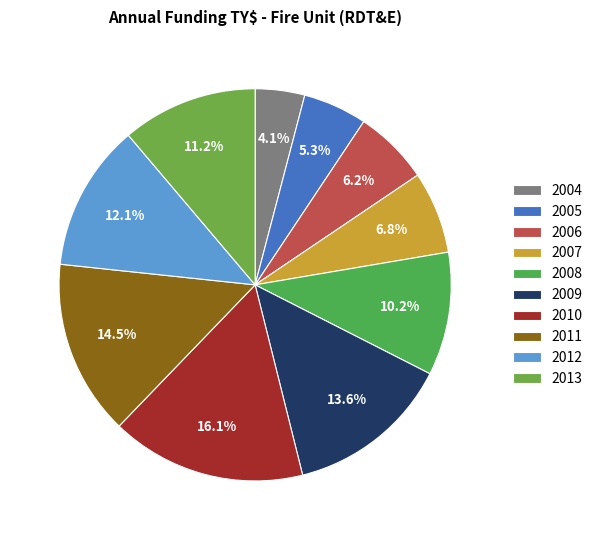

Rank the categories by value from lowest to highest.

2004, 2005, 2006, 2007, 2008, 2013, 2012, 2009, 2011, 2010